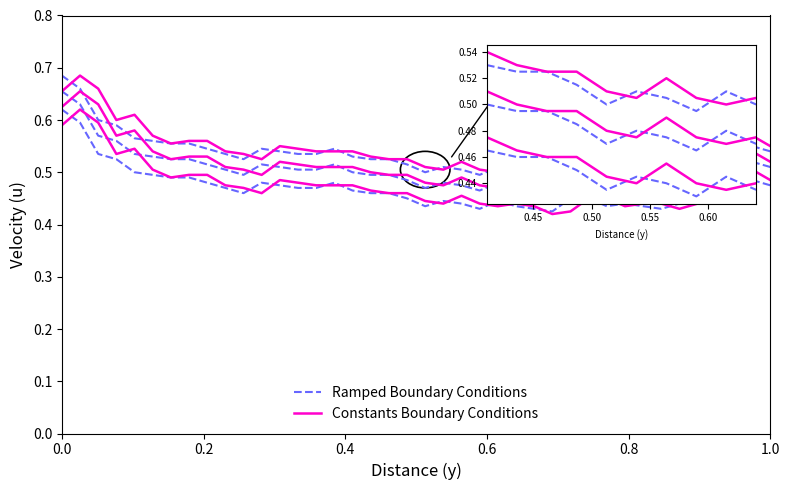

Between 0.0 and 15, which series saw the biggest shift?

Ramped Boundary Conditions